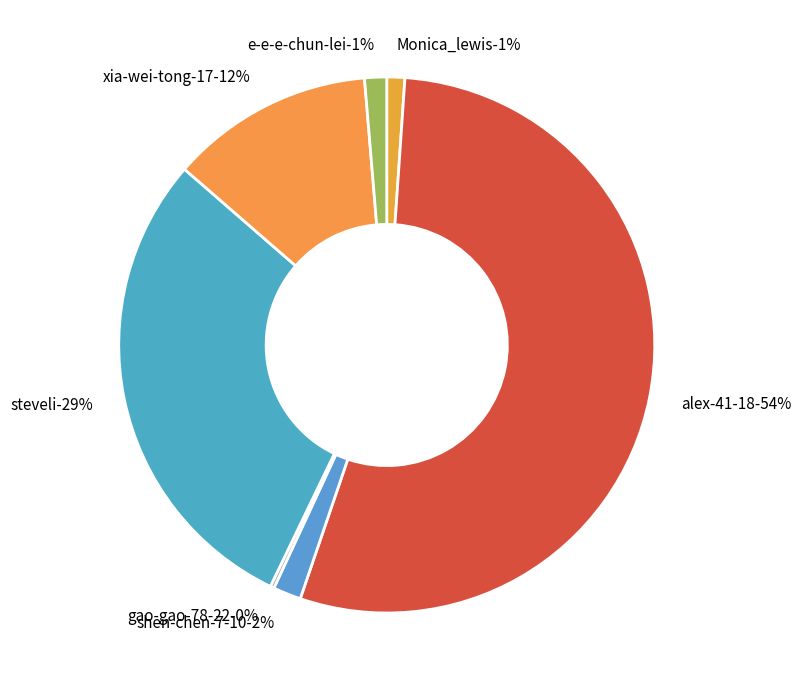

Which slice is the largest?

alex-41-18